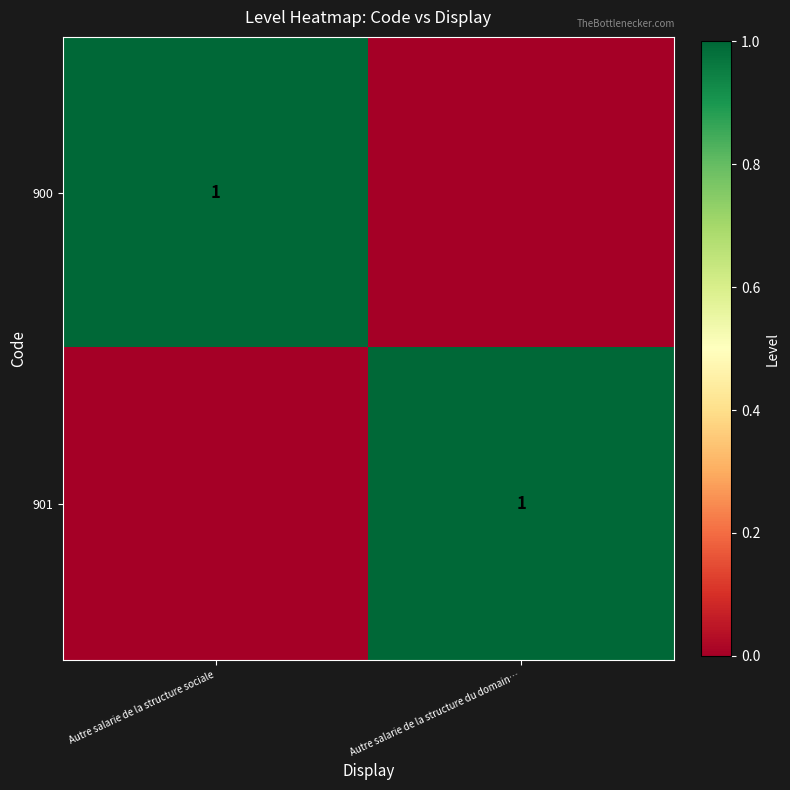

True or false: 901 has a value of 1 at Autre salarie de la structure du domain….

True